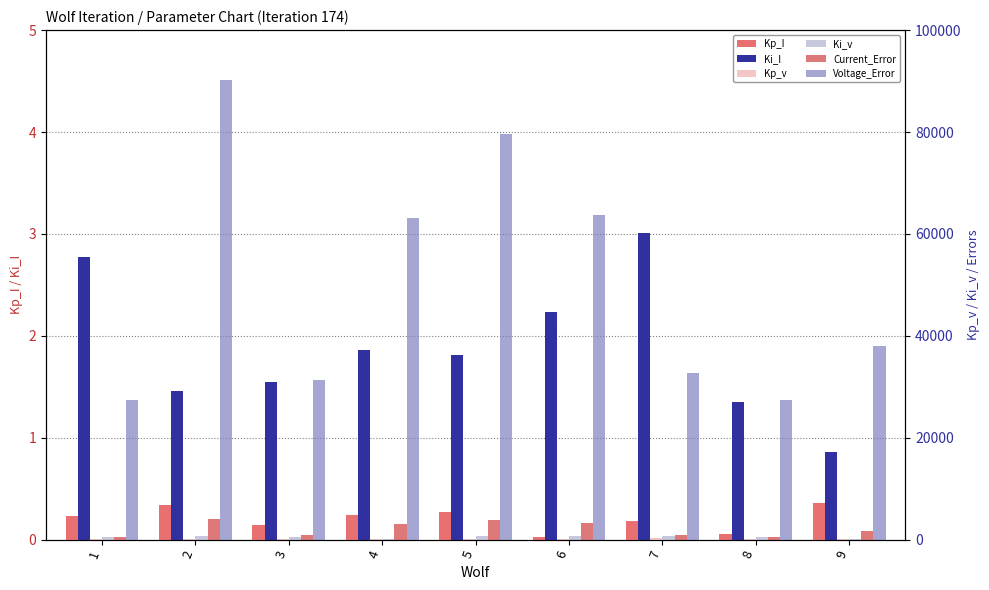

Reading right to left, what are all the values shown in this chart?

Kp_I: 0.4	0.1	0.2	0.0	0.3	0.2	0.1	0.3	0.2
Ki_I: 0.9	1.4	3.0	2.2	1.8	1.9	1.5	1.5	2.8
Kp_v: 154.7	128.2	284.9	118.9	182.2	73.6	197.9	209.0	168.9
Ki_v: 93.7	510.6	636.9	715.2	805.5	86.9	476.0	783.2	467.9
Current_Error: 1698.9	523.3	1016.5	3338.7	3774.5	3051.4	908.9	4156.2	523.3
Voltage_Error: 38100.9	27431.8	32769.3	63782.3	79549.2	63090.5	31390.9	90244.9	27431.8